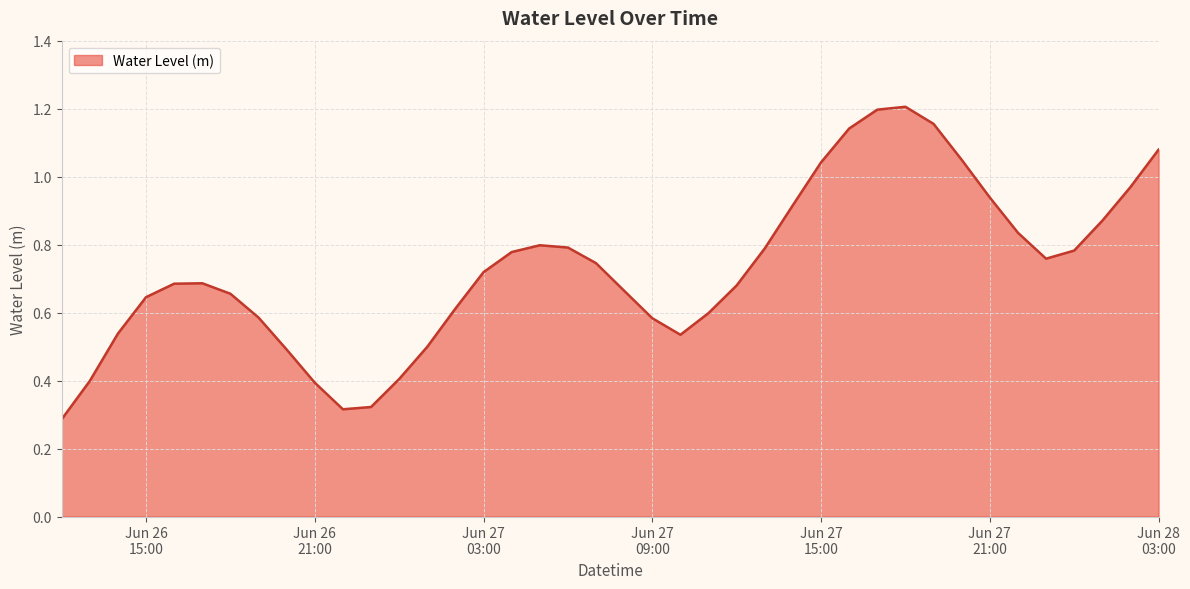

Does the chart have visible grid lines?

Yes